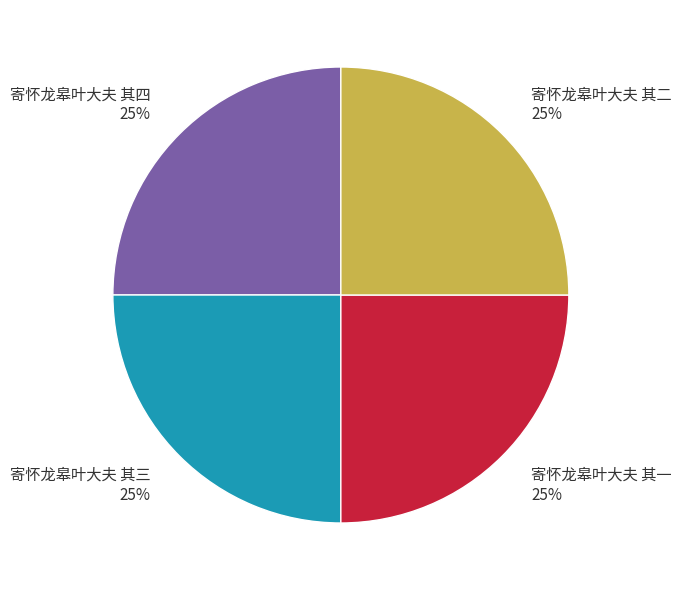

Is 寄怀龙皋叶大夫 其二 the majority of the pie?

No